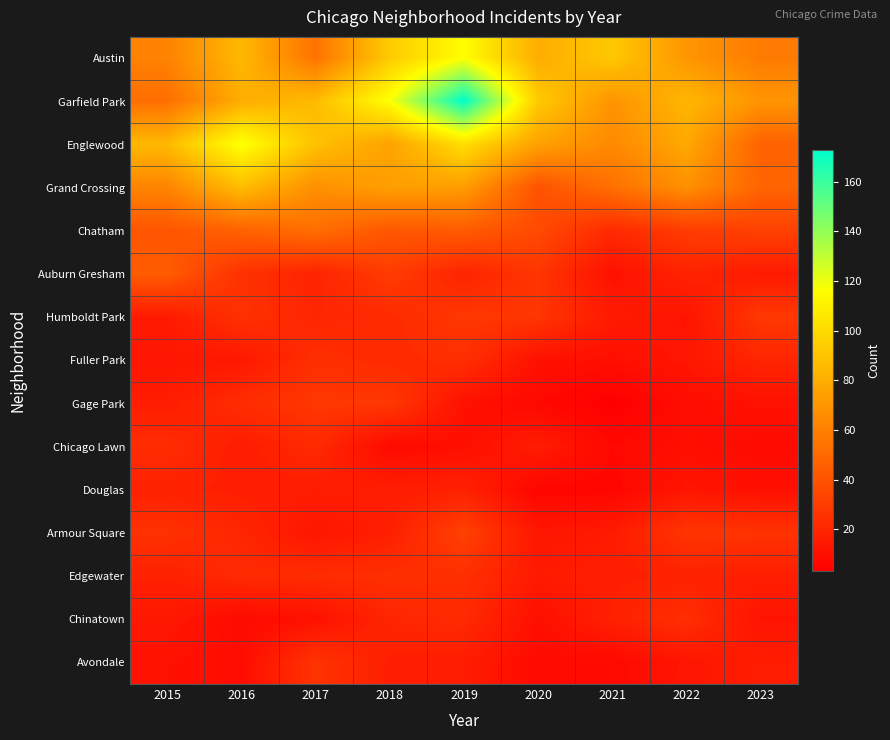

What is the spread (max minus min) of values at 2019?

163